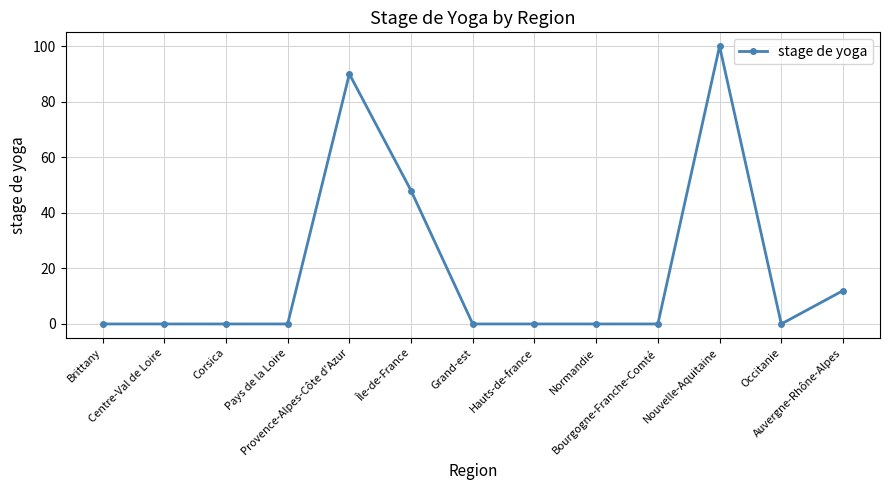

Is this an area chart (filled region under the line)?

No